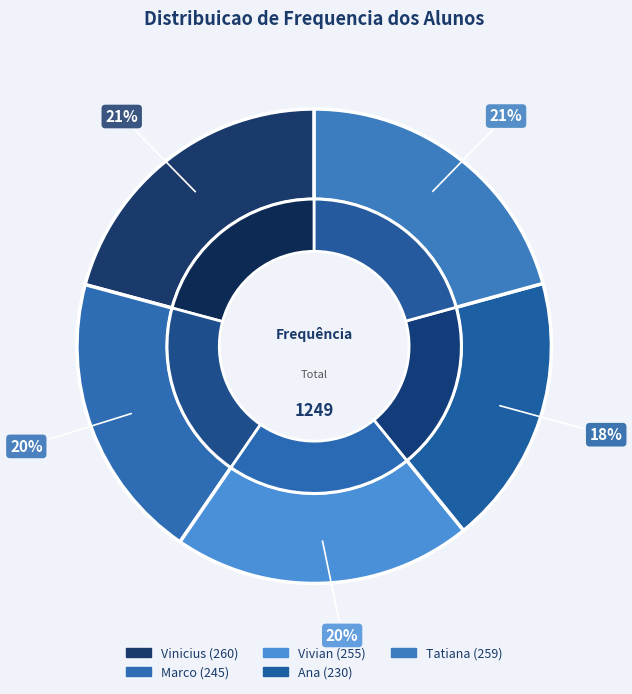

Rank the categories by value from lowest to highest.

Ana, Marco, Vivian, Tatiana, Vinicius